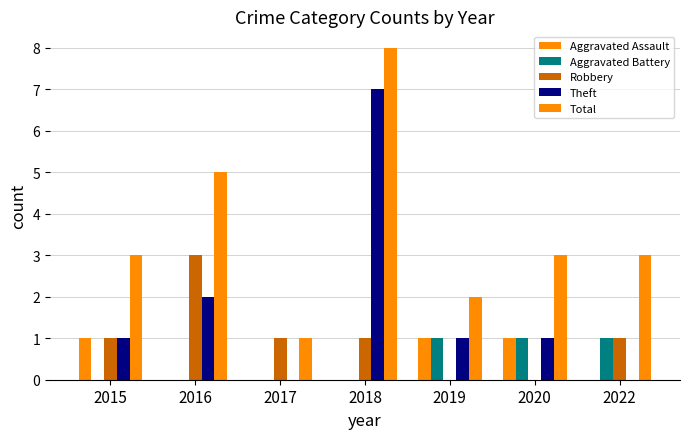

What is the sum of the Total values at 2016 and 2020?

8